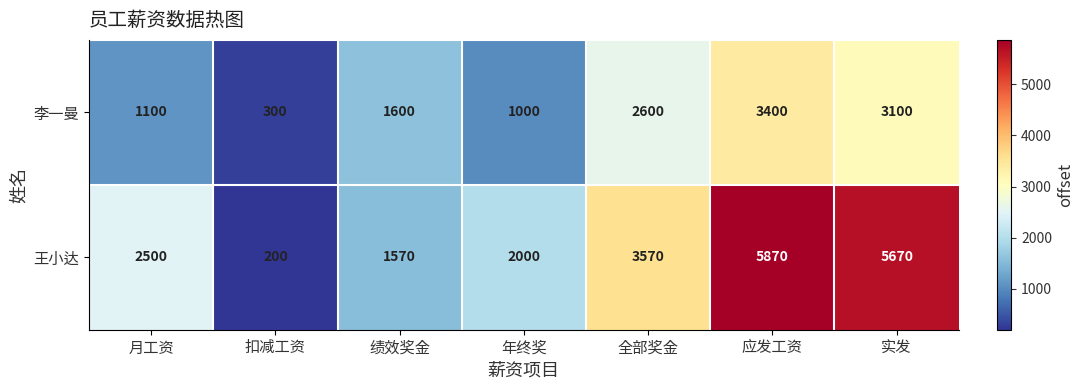

At how many categories does at least one series exceed 2963?

3